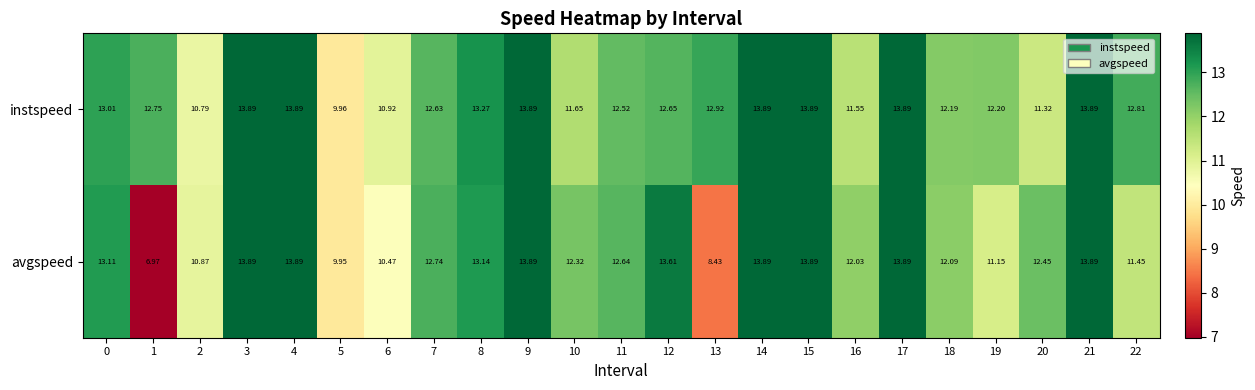

How many data points does each series have?

23